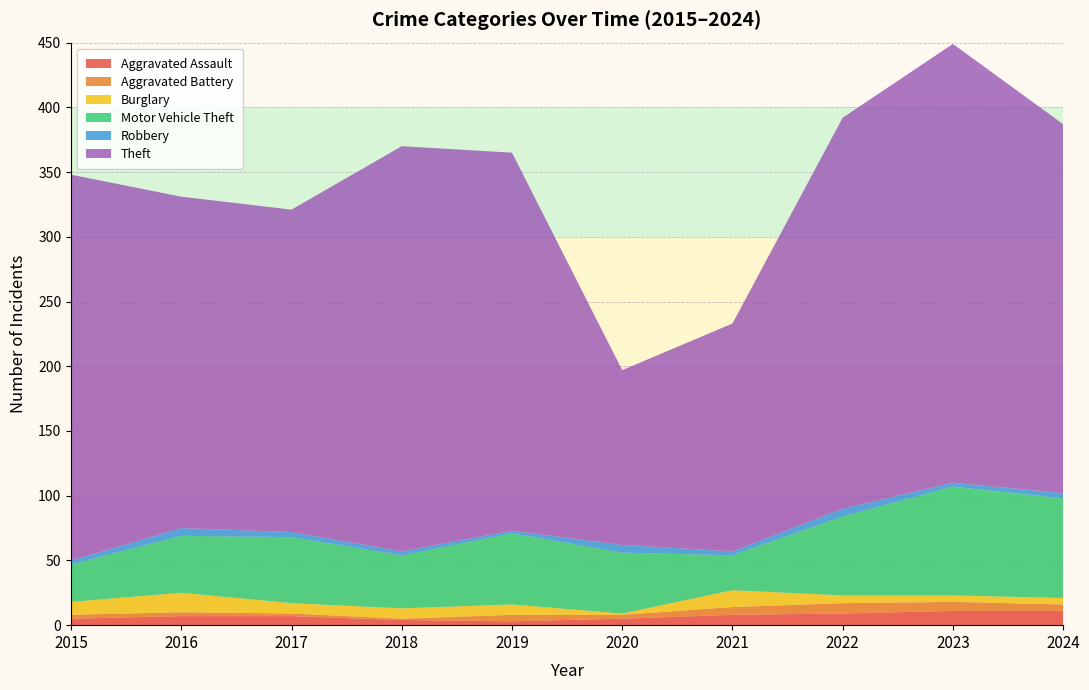

Reading left to right, extract all data points from this chart.

Aggravated Assault: 5	7	7	4	3	5	8	9	11	11
Aggravated Battery: 3	3	2	1	5	3	6	8	7	5
Burglary: 10	15	8	8	8	1	13	6	5	5
Motor Vehicle Theft: 29	44	51	41	55	47	27	61	84	77
Robbery: 3	6	4	3	2	6	3	6	3	4
Theft: 298	256	249	313	292	135	176	302	339	285